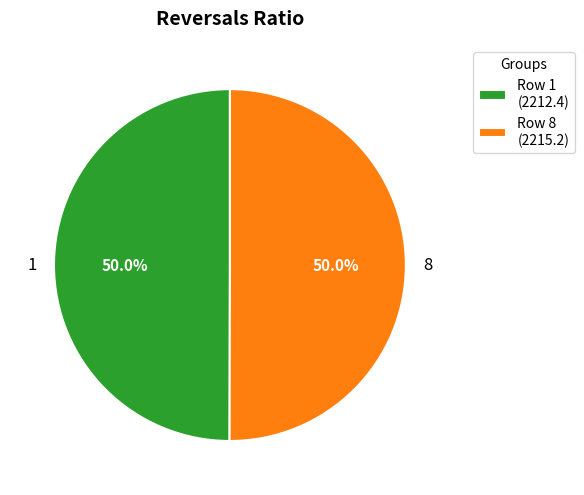

Do 1 and 8 together represent more than half of the pie?

Yes